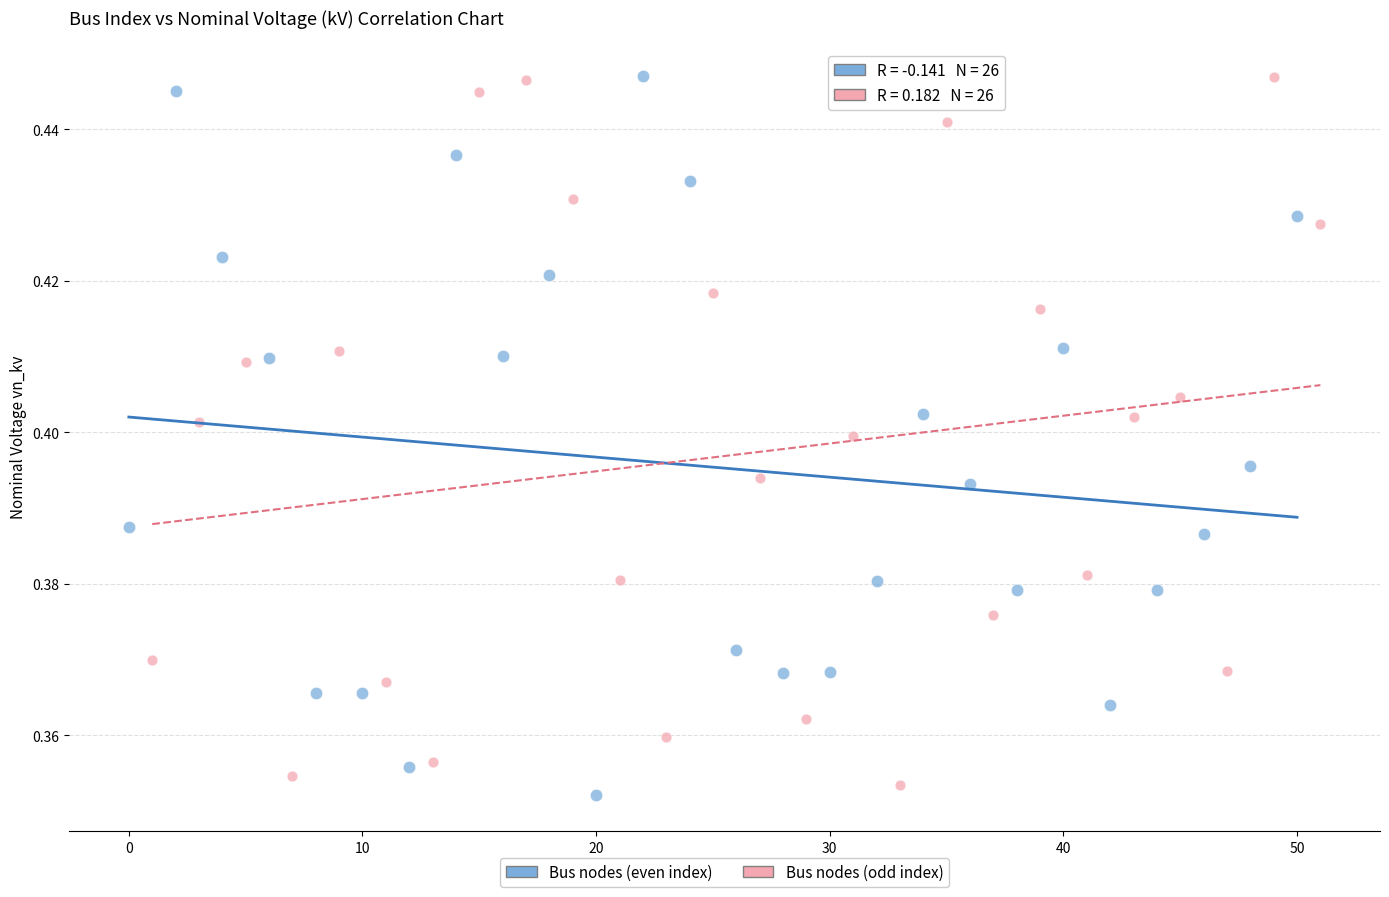

What are all the series names shown in the legend?

Bus nodes (even index), Bus nodes (odd index)